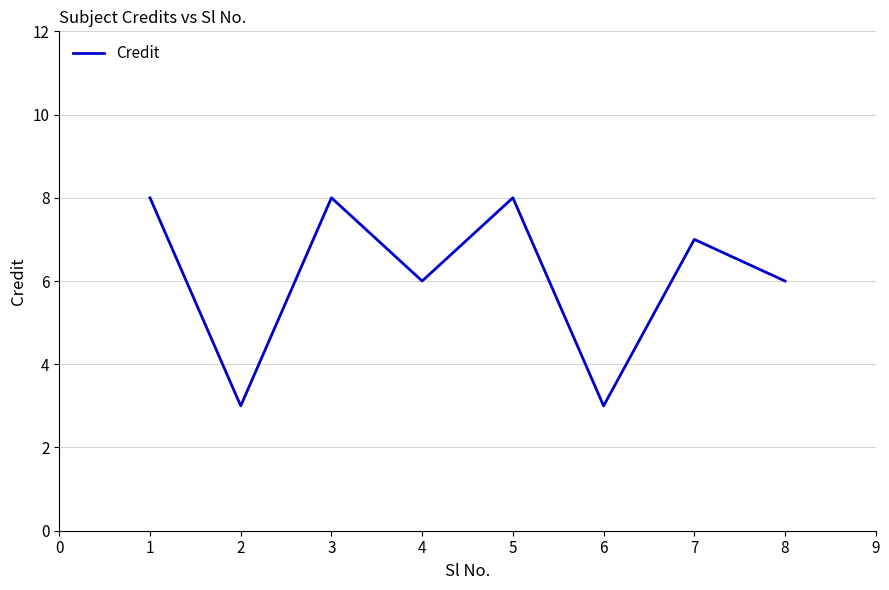

Reading right to left, list all the values displayed in this chart.

6	7	3	8	6	8	3	8